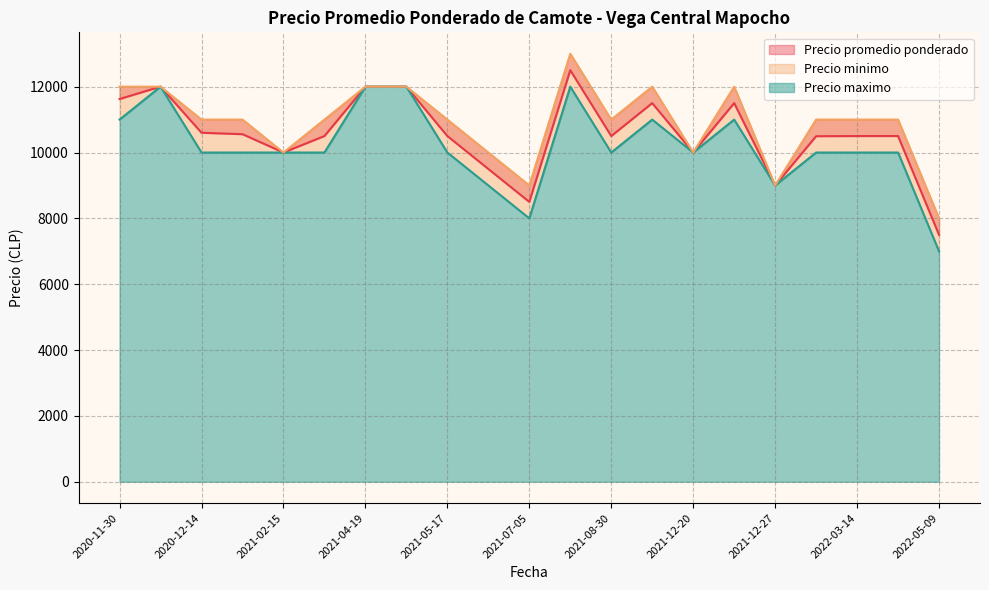

Is the value of Precio maximo at 2020-12-14 greater than the value of Precio minimo at 2022-05-09?

Yes